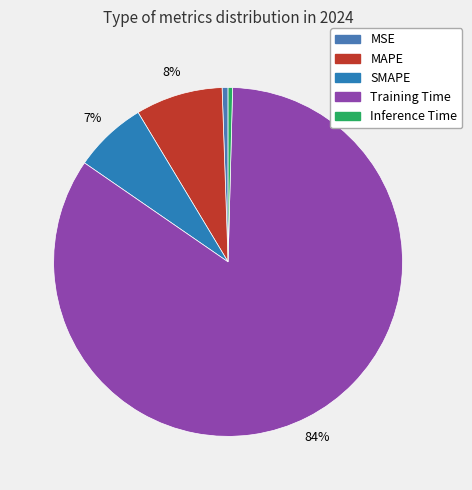

Is there any slice that represents more than half of the pie?

Yes